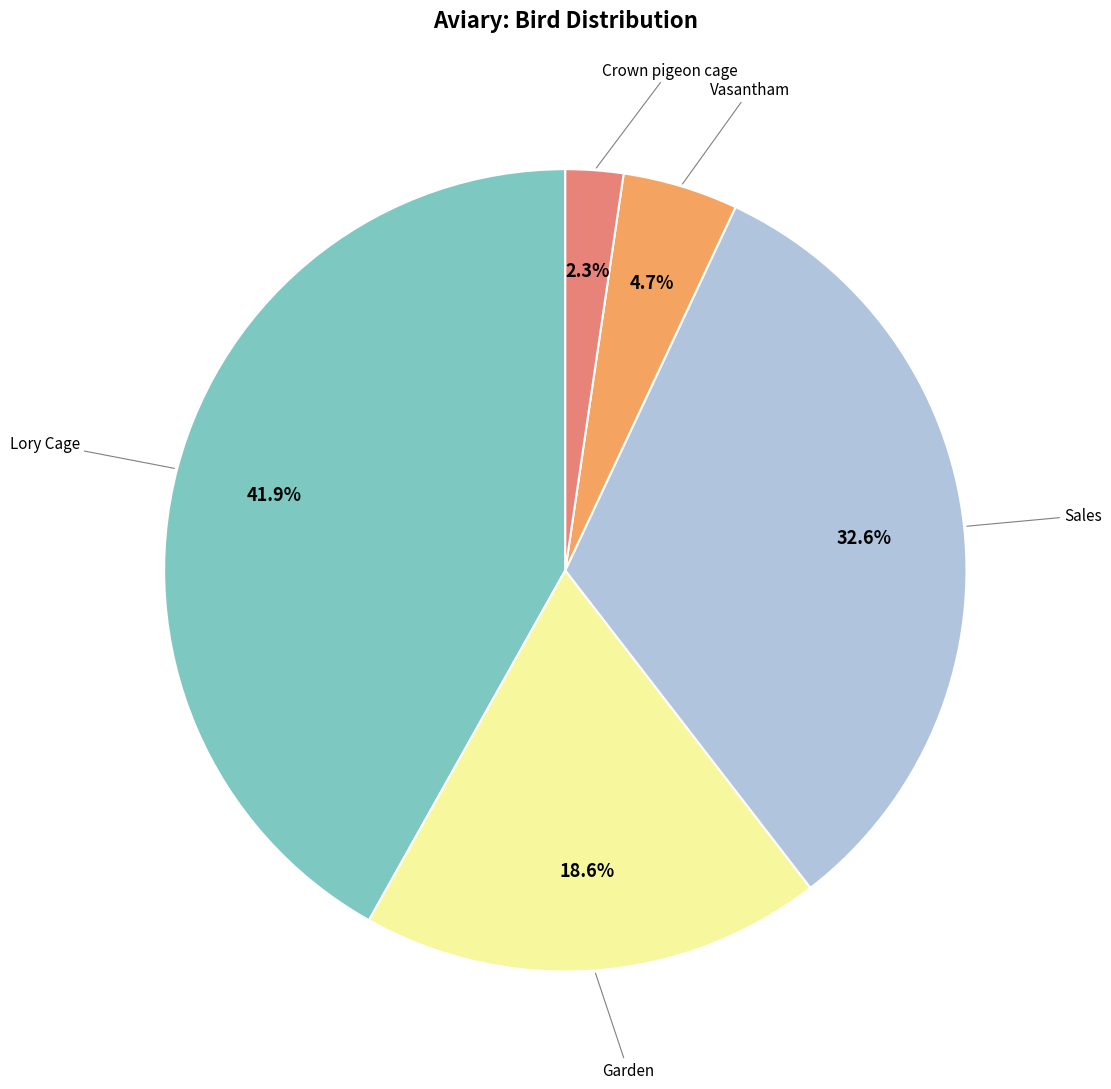

Is there a majority slice in this chart?

No